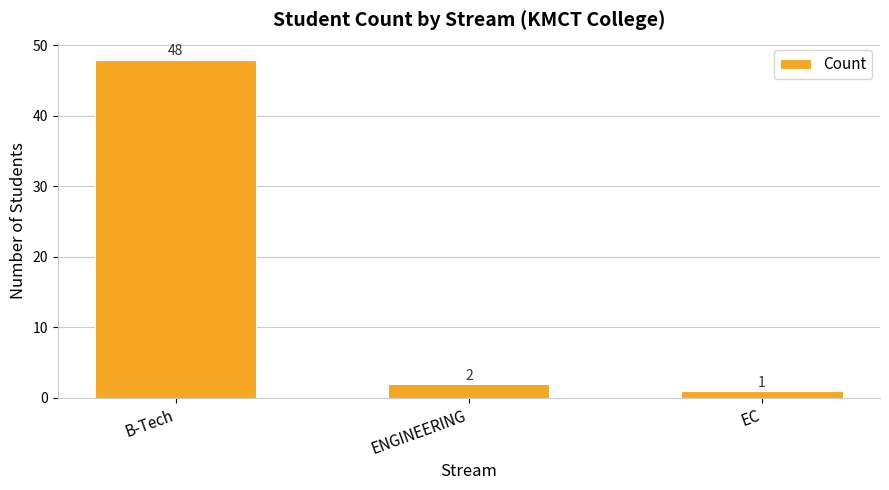

What is the difference between the maximum and minimum values?

47